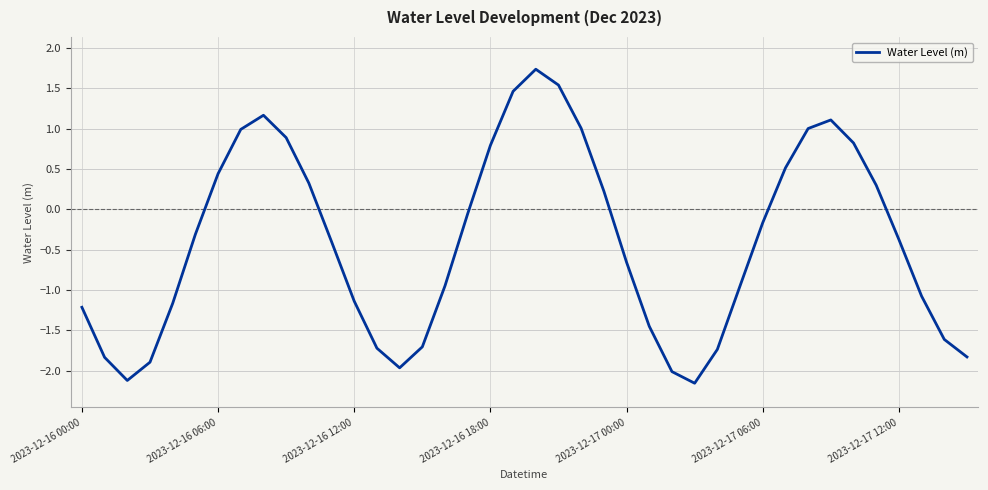

What is the difference between the maximum and second lowest values?

3.9